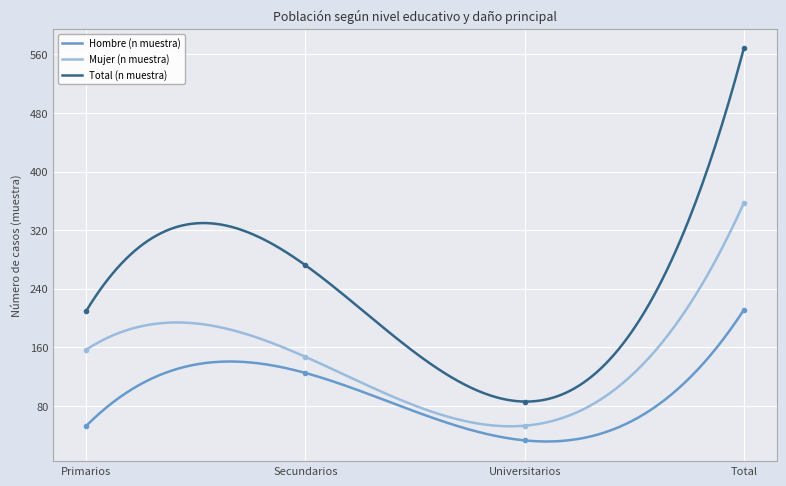

True or false: Hombre (n muestra) and Total (n muestra) cross at least once.

False